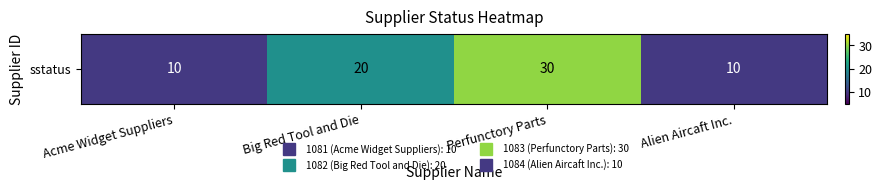

Where does the data first go above 20?

Perfunctory Parts